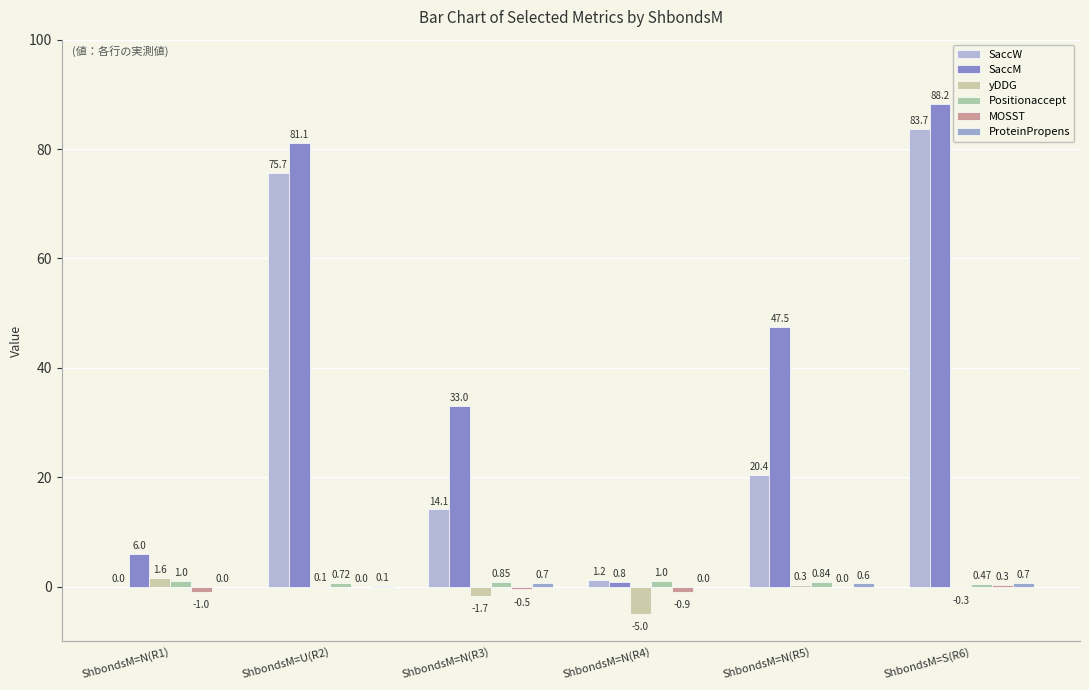

How many categories are shown in the chart?

6